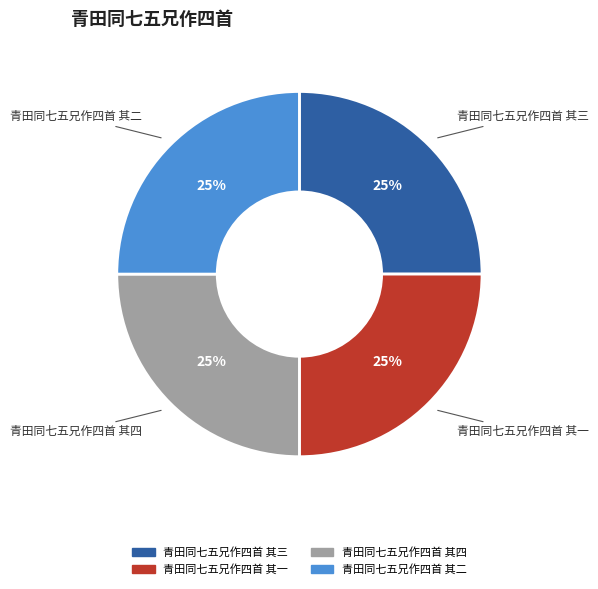

Is 青田同七五兄作四首 其三 the majority of the pie?

No